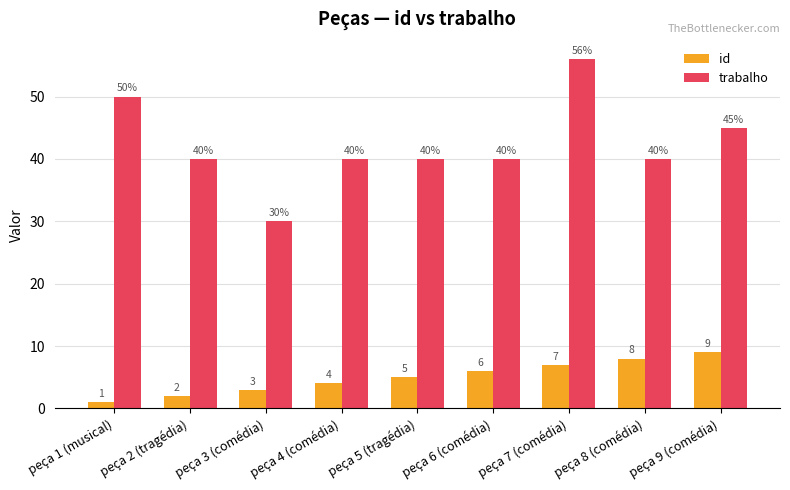

What is the minimum value for trabalho?

30